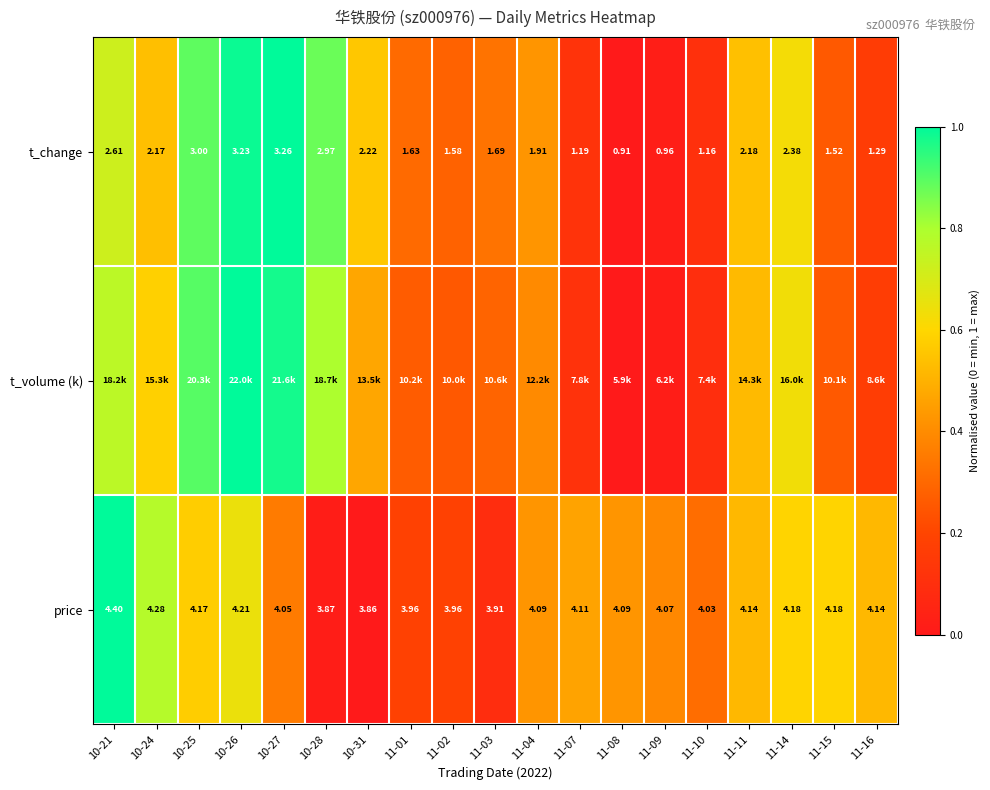

How many distinct data groups are displayed?

3